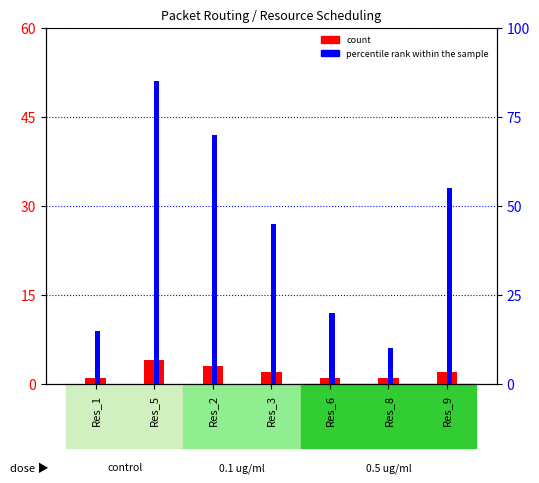

How many count values are between 1 and 3?

6